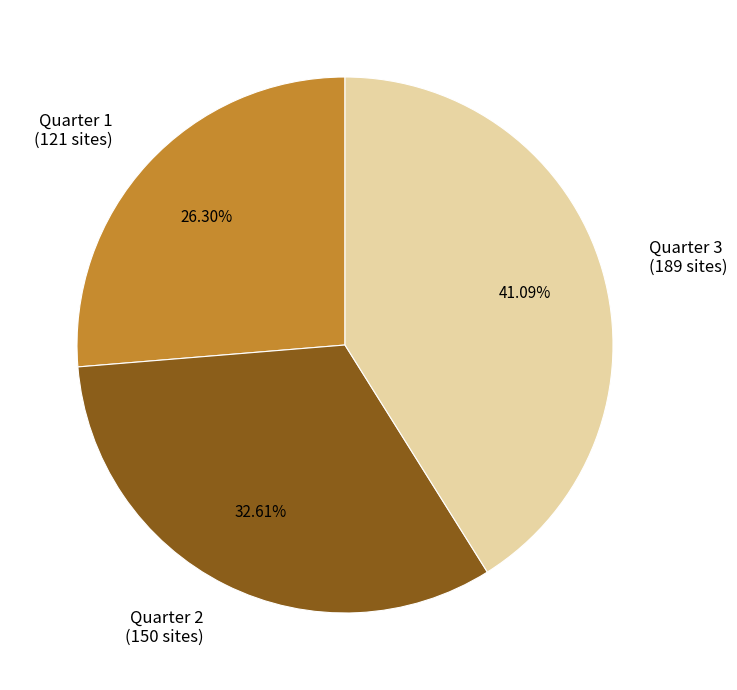

Is the sum of Quarter 1 (121 sites) and Quarter 3 (189 sites) greater than half?

Yes